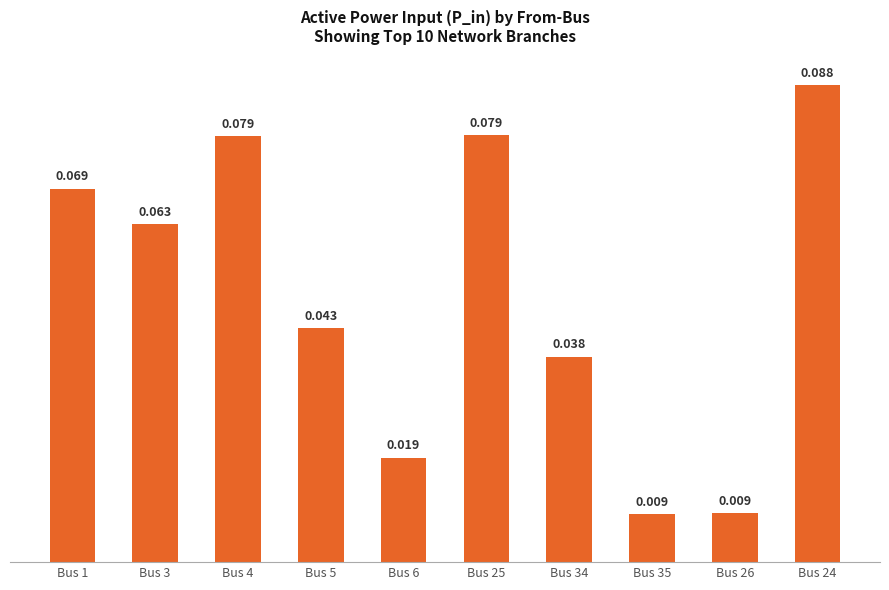

Which category has the highest value across all series?

Bus 24